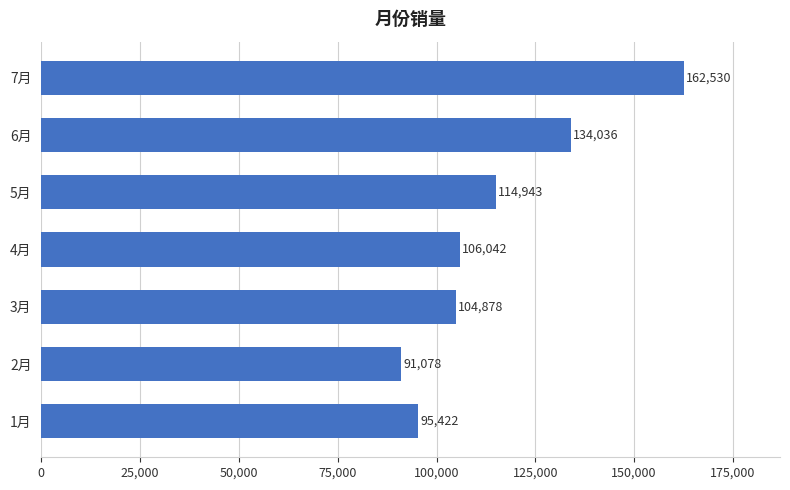

At which category does the chart reach its peak across all series?

7月